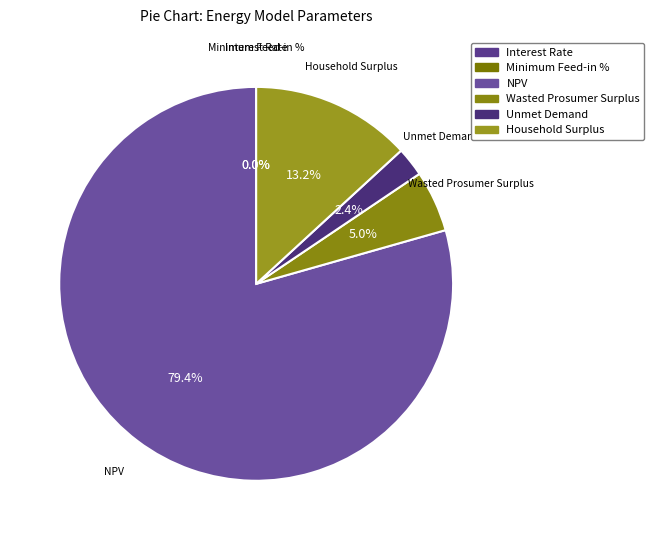

To the nearest percent, what portion does Wasted Prosumer Surplus represent?

5%